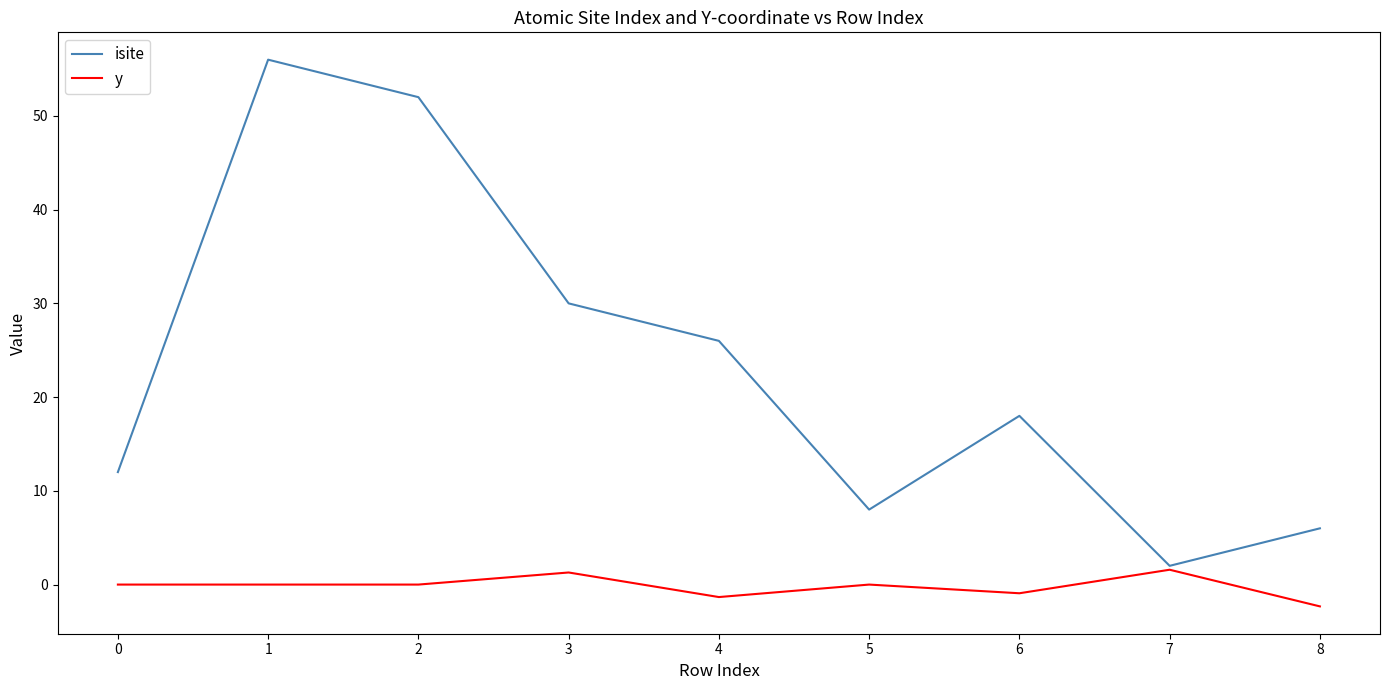

True or false: y has a value of -0.6 at 7.

False